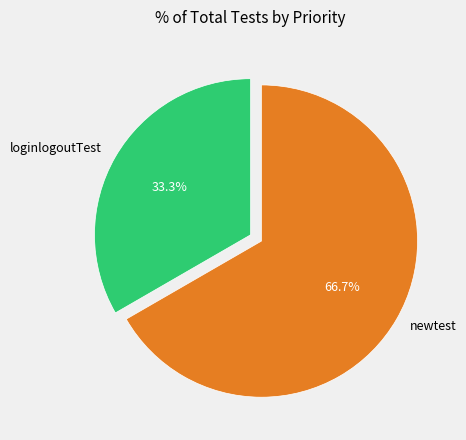

To the nearest percent, what is the average slice percentage?

50%